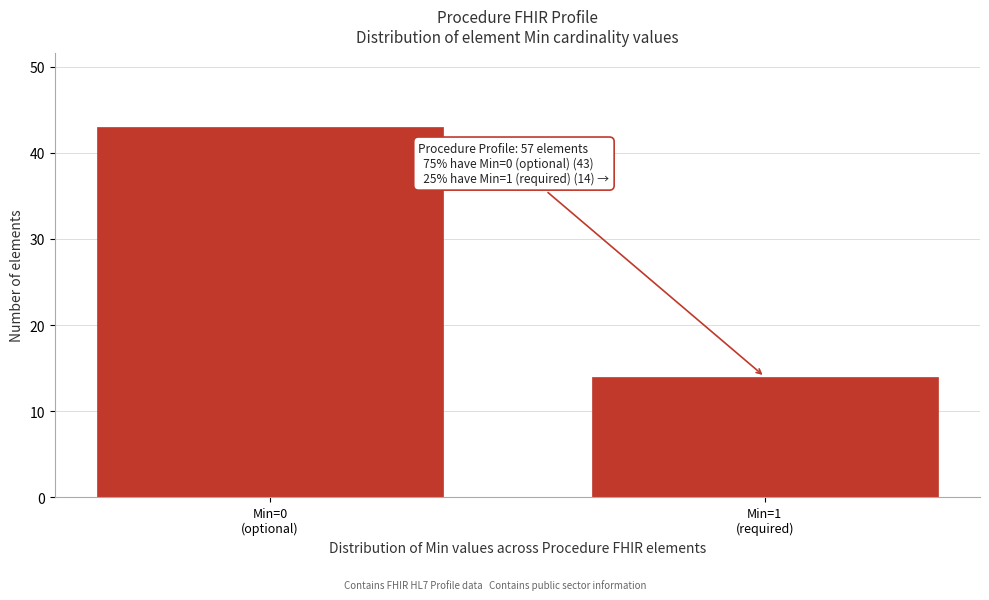

Reading left to right, list all the values displayed in this chart.

43	14